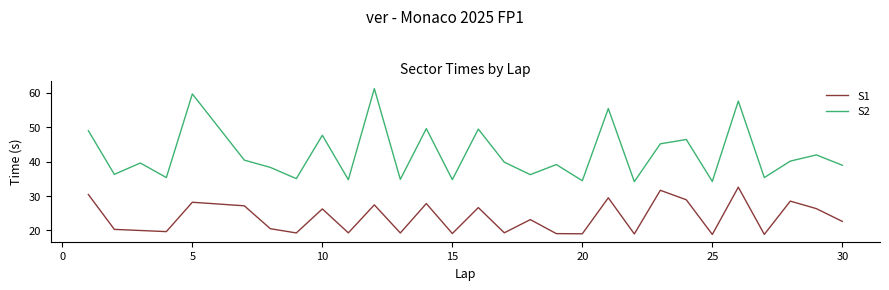

True or false: S1 and S2 intersect in this chart.

False